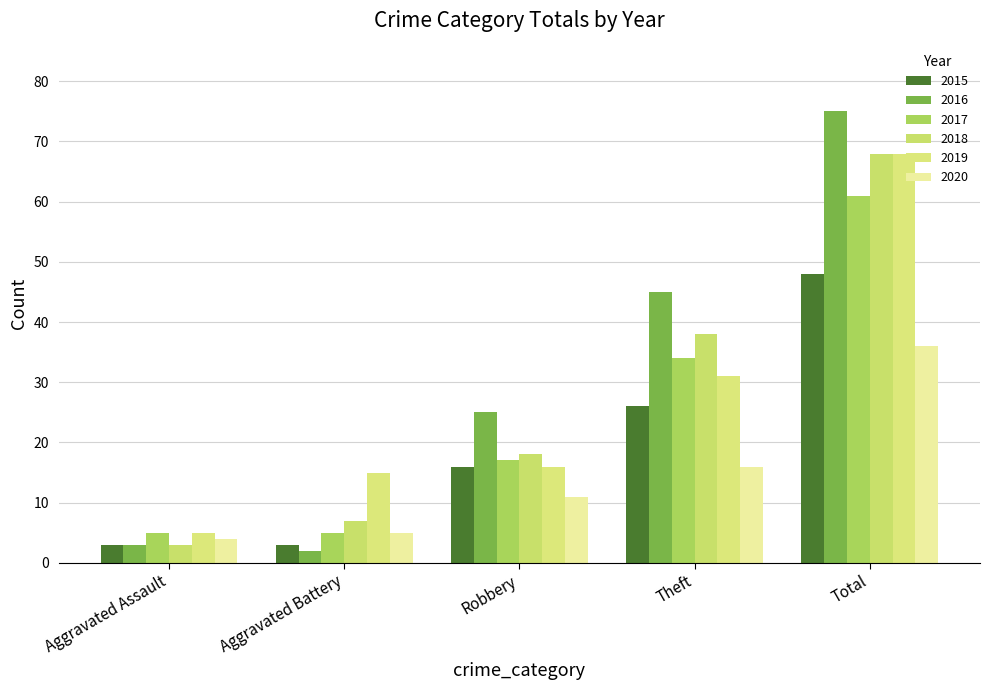

Reading left to right, extract all data points from this chart.

2015: Aggravated Assault=3	Aggravated Battery=3	Robbery=16	Theft=26	Total=48
2016: Aggravated Assault=3	Aggravated Battery=2	Robbery=25	Theft=45	Total=75
2017: Aggravated Assault=5	Aggravated Battery=5	Robbery=17	Theft=34	Total=61
2018: Aggravated Assault=3	Aggravated Battery=7	Robbery=18	Theft=38	Total=68
2019: Aggravated Assault=5	Aggravated Battery=15	Robbery=16	Theft=31	Total=68
2020: Aggravated Assault=4	Aggravated Battery=5	Robbery=11	Theft=16	Total=36